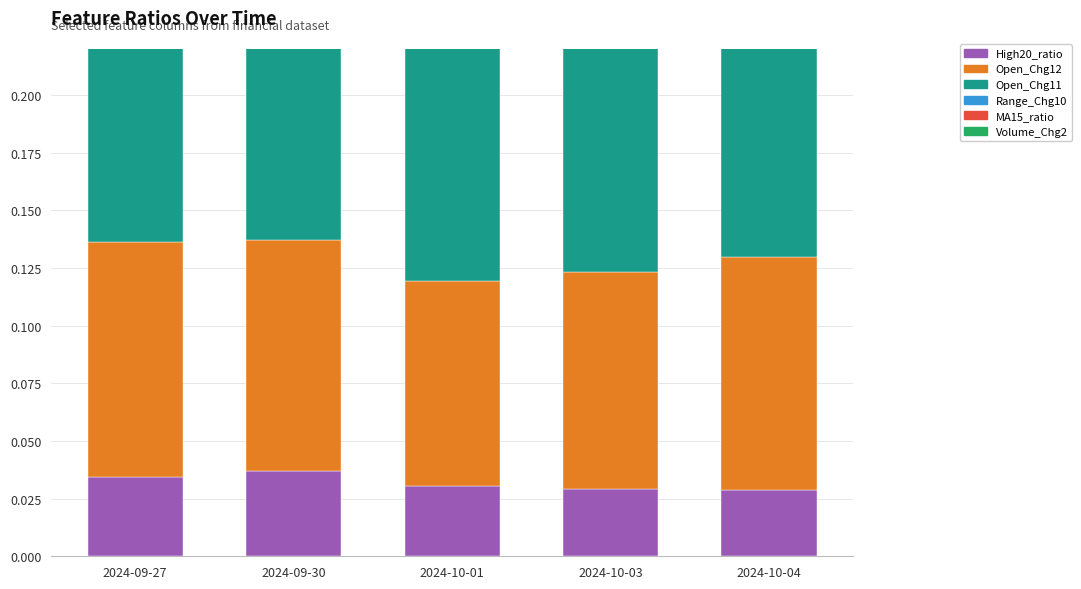

How many Volume_Chg2 values are between 0 and 1?

5